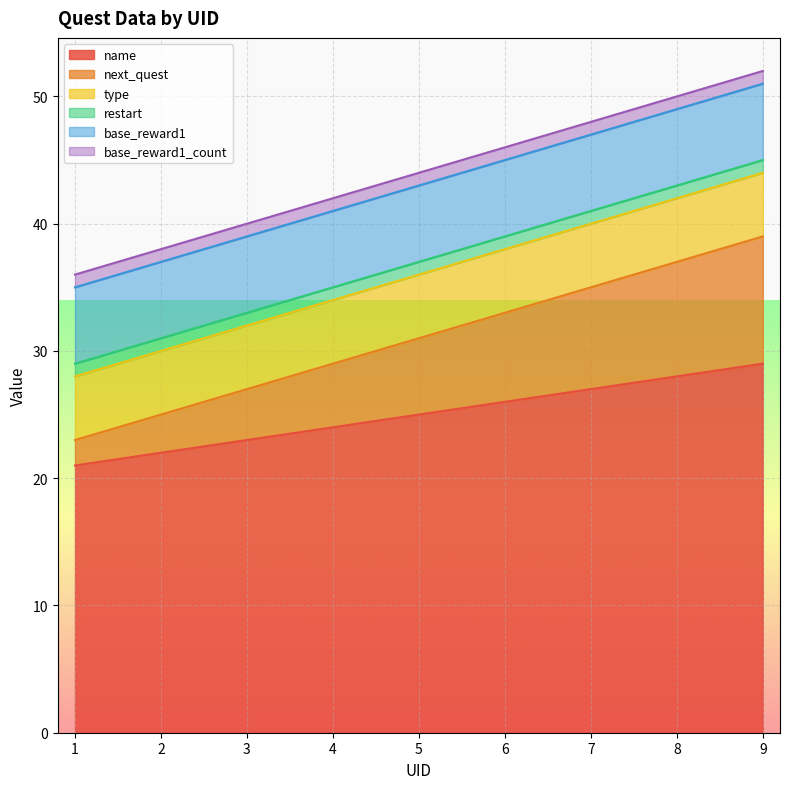

True or false: type has more than 1 interior local peaks.

False